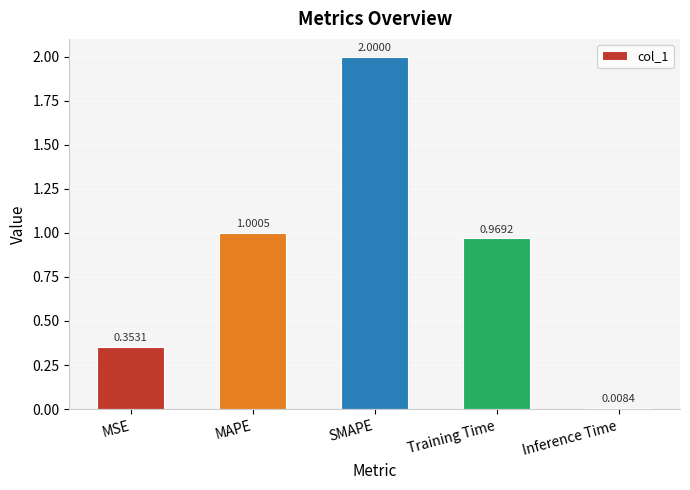

What is the change in value from Training Time to Inference Time?

-1.0